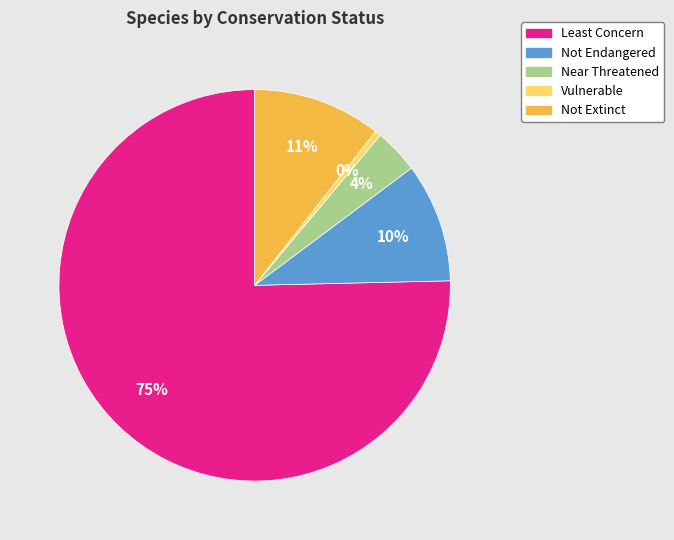

Which category has the smallest portion of the pie?

Vulnerable